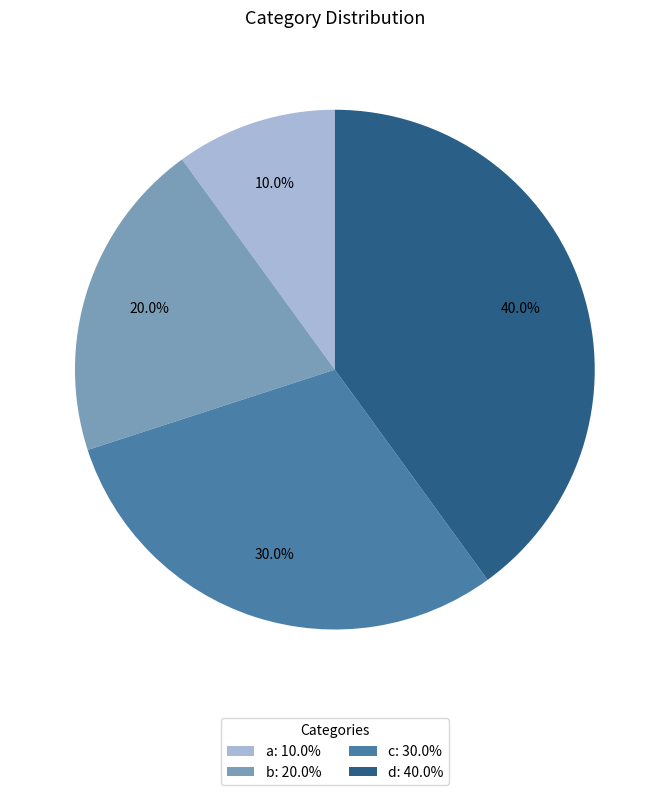

Does any single category account for the majority?

No